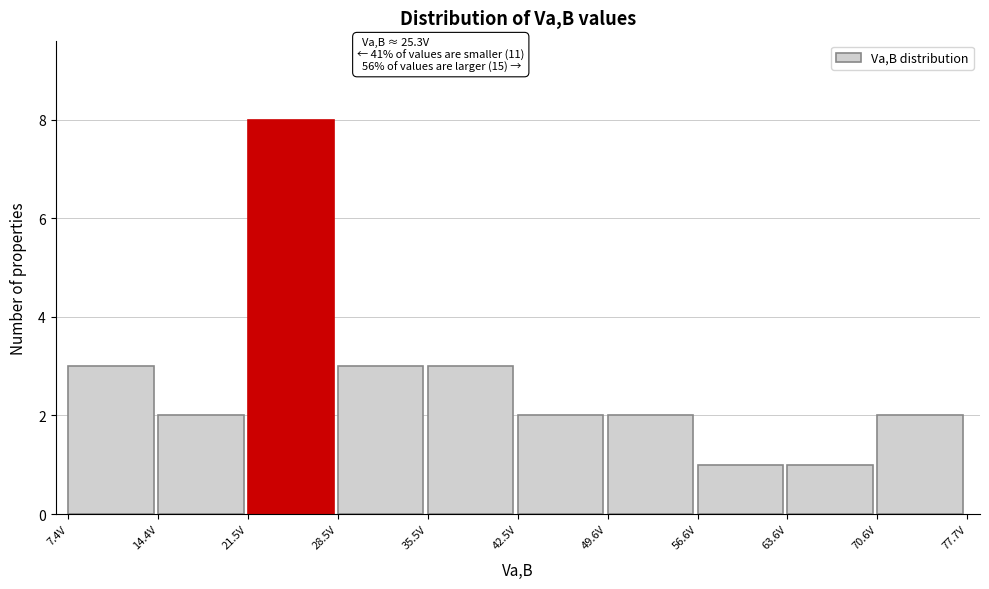

Over which range of the x-axis is the bar tallest?

21 to 28